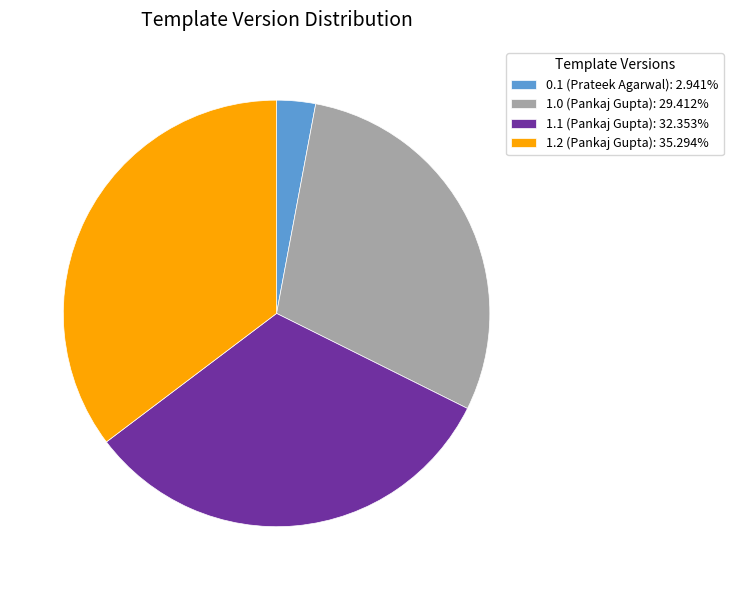

True or false: 1.0 (Pankaj Gupta) accounts for 18% of the total.

False